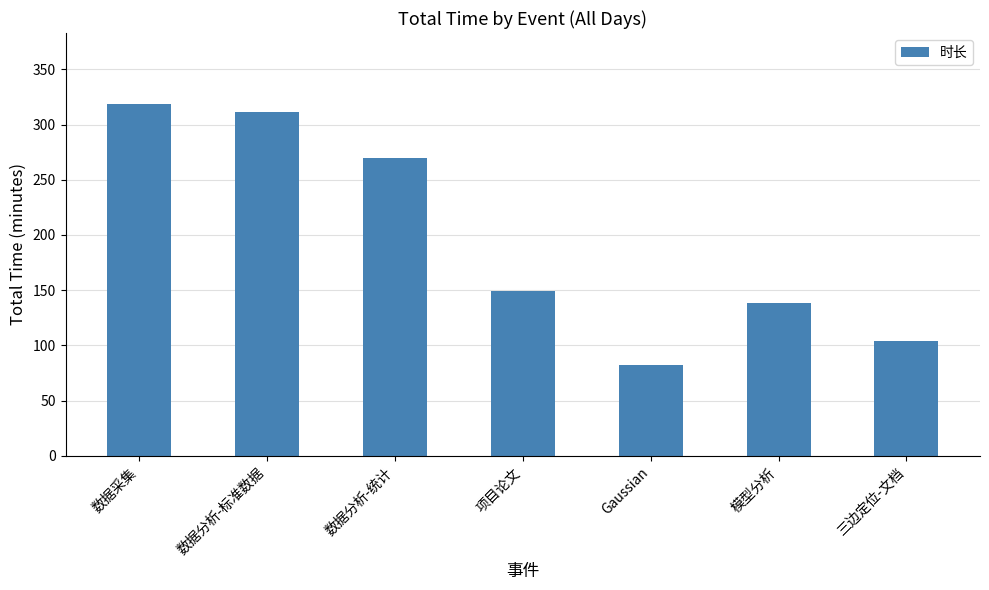

Does the chart contain stacked bars?

No